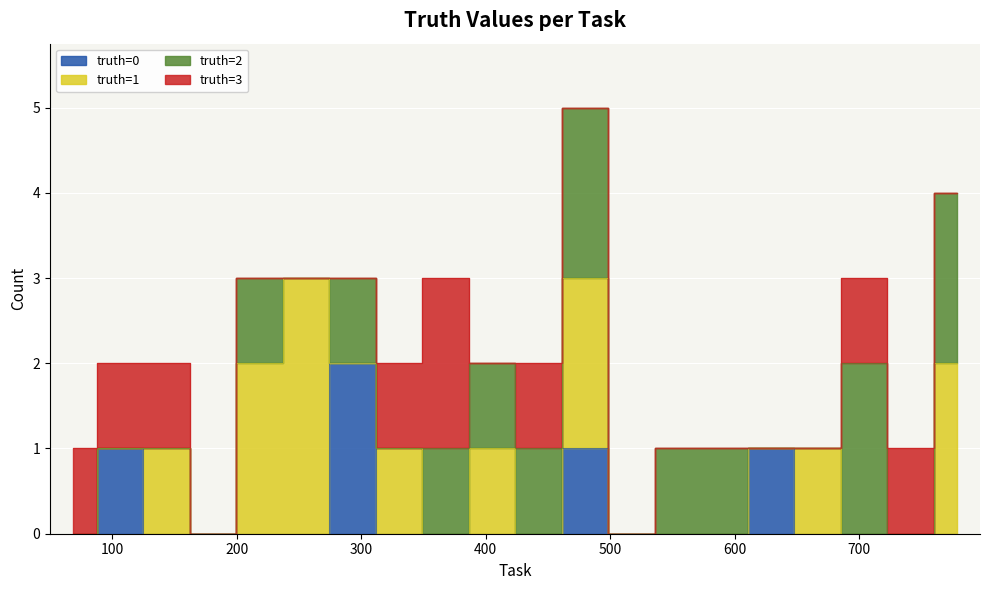

How many interior local peaks (higher than both neighbors) does the data have?

6